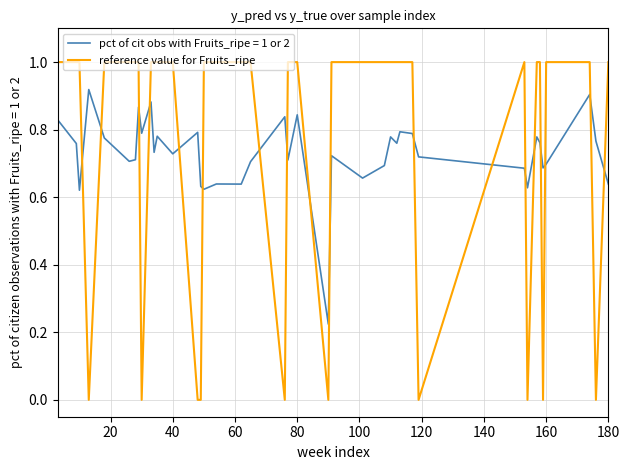

List the series in order of their peak value, highest first.

reference value for Fruits_ripe, pct of cit obs with Fruits_ripe = 1 or 2